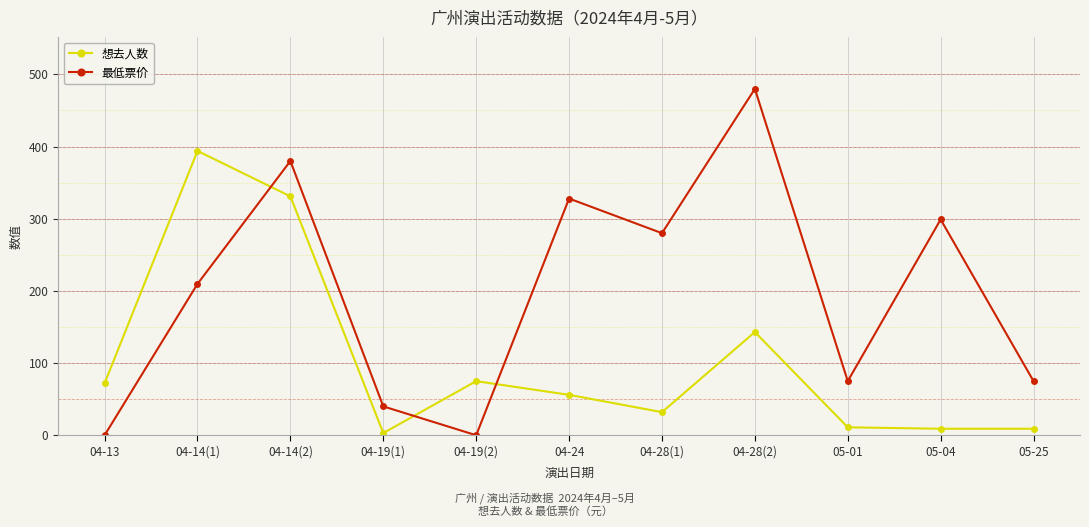

The value of 最低票价 at 04-28(1) is 280.0. True or false?

True